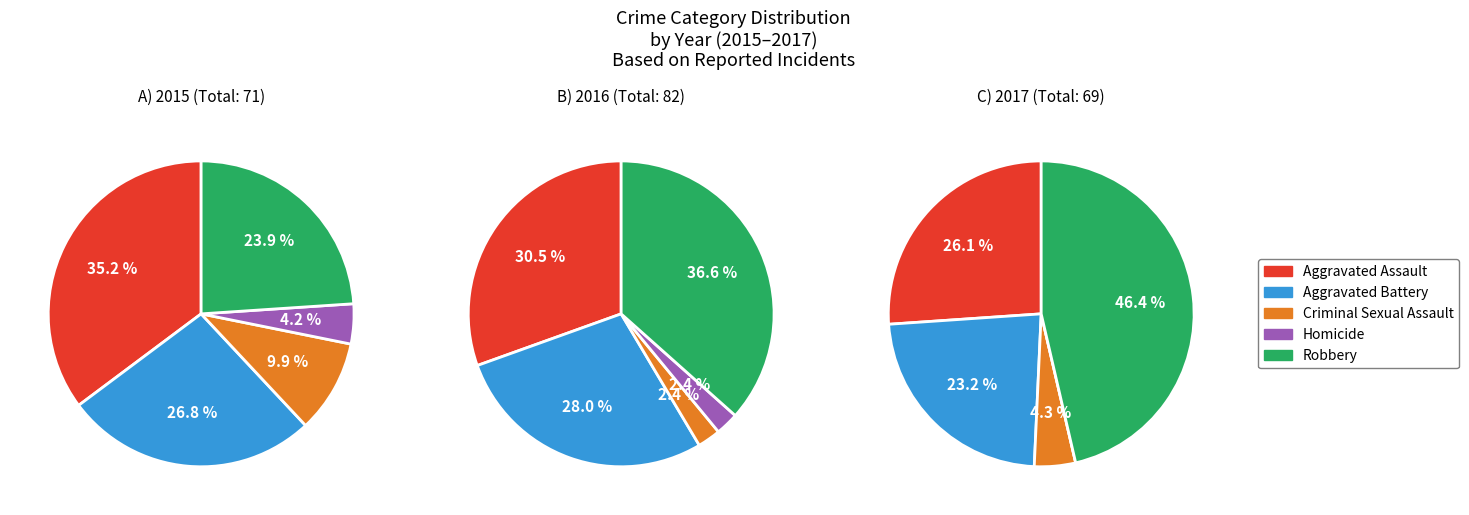

Which has a higher value, Robbery or Criminal Sexual Assault?

Robbery